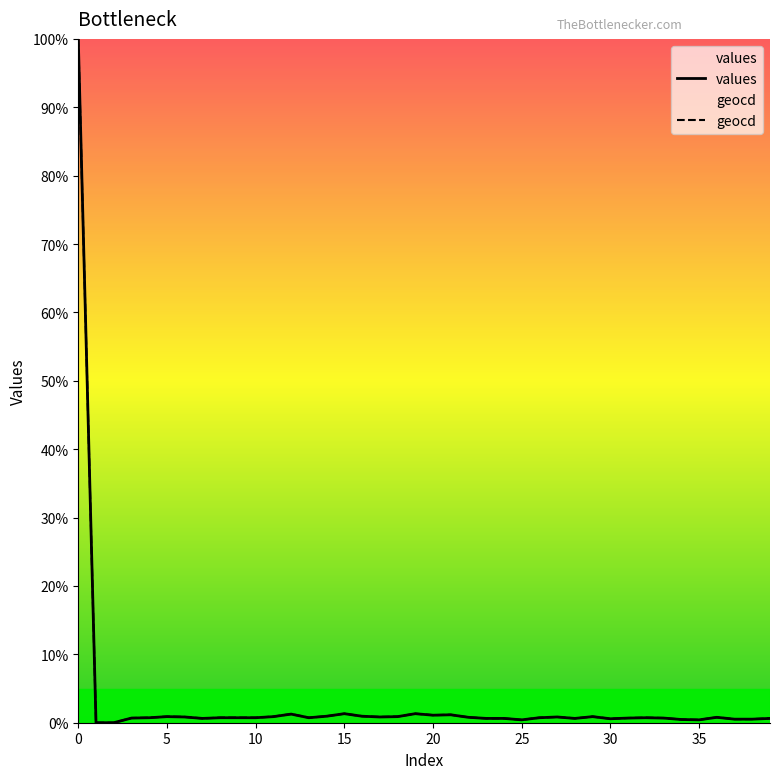

Is it true that values equals 1.3 at 15?

True